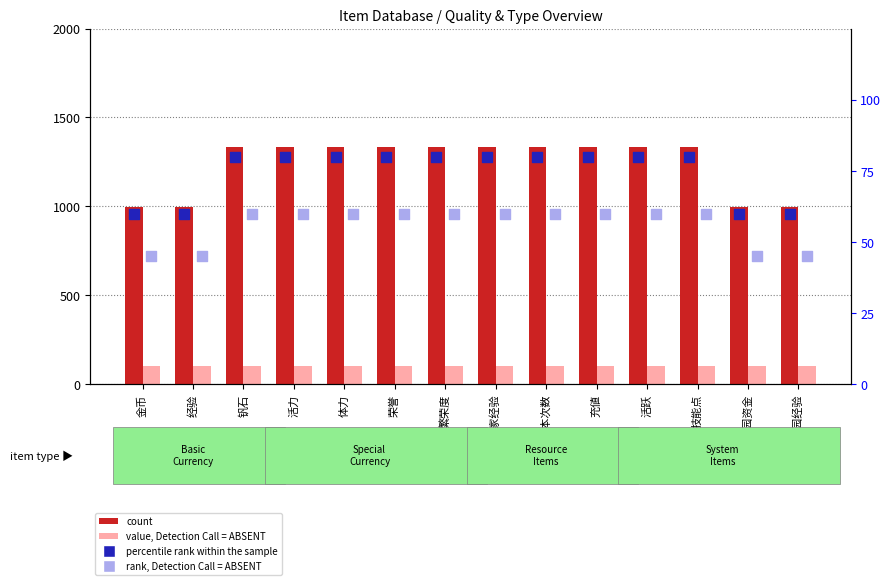

Which series has the largest Y range (max minus min)?

count